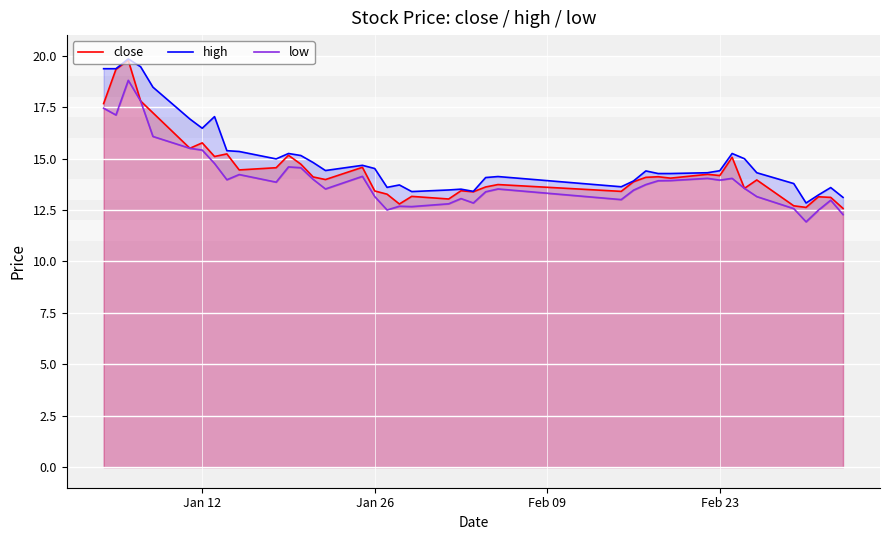

True or false: close and low cross at least once.

False